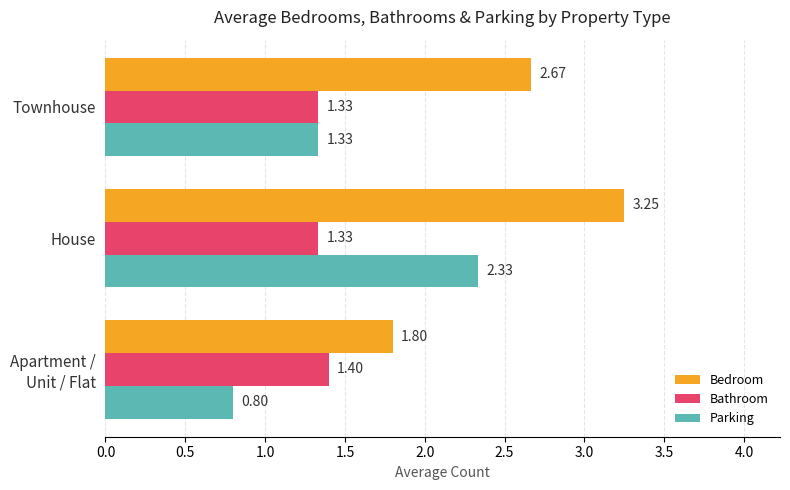

Which series has the largest range (max minus min)?

Parking